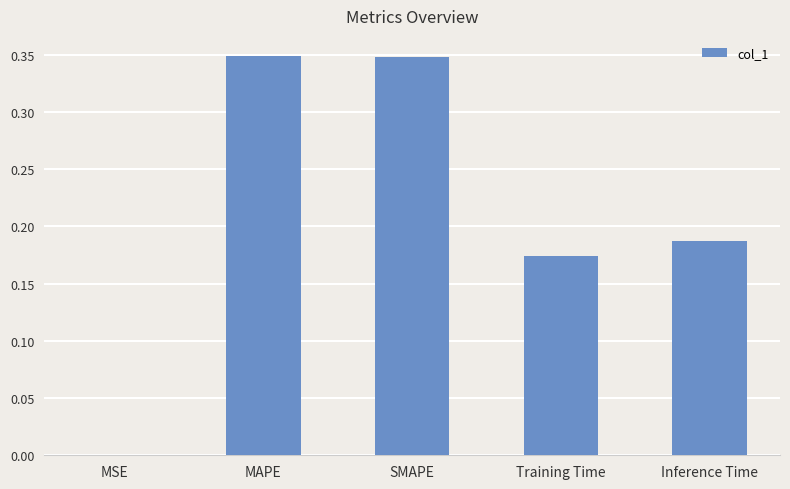

The chart shows a value of 0.3 at Training Time. True or false?

False